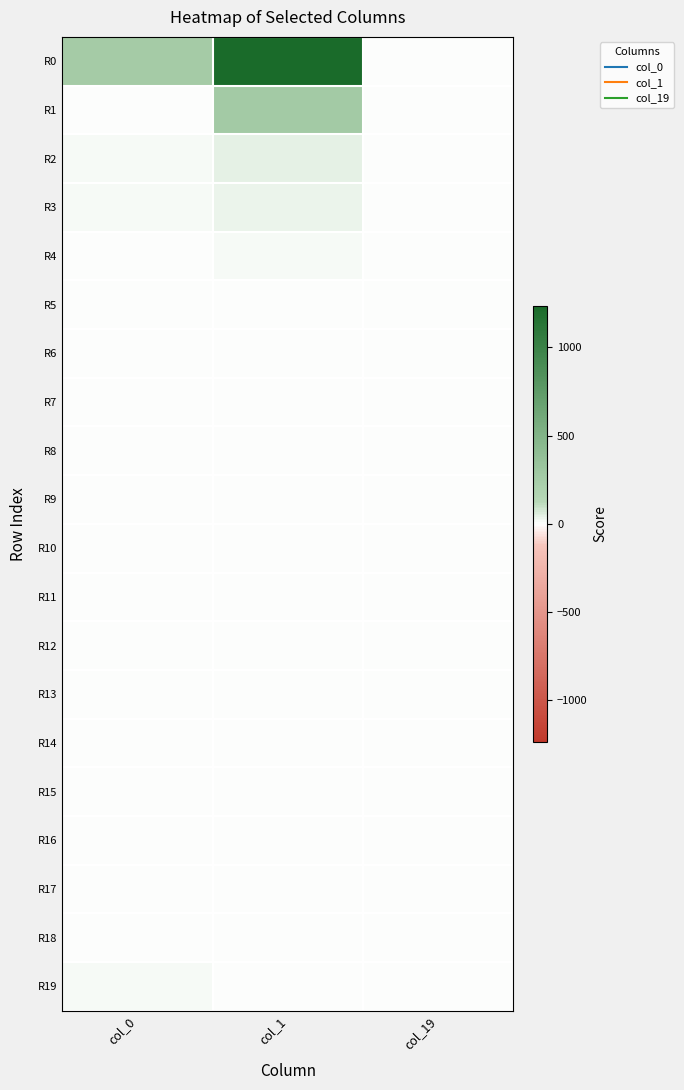

At how many categories does at least one series exceed 466?

1